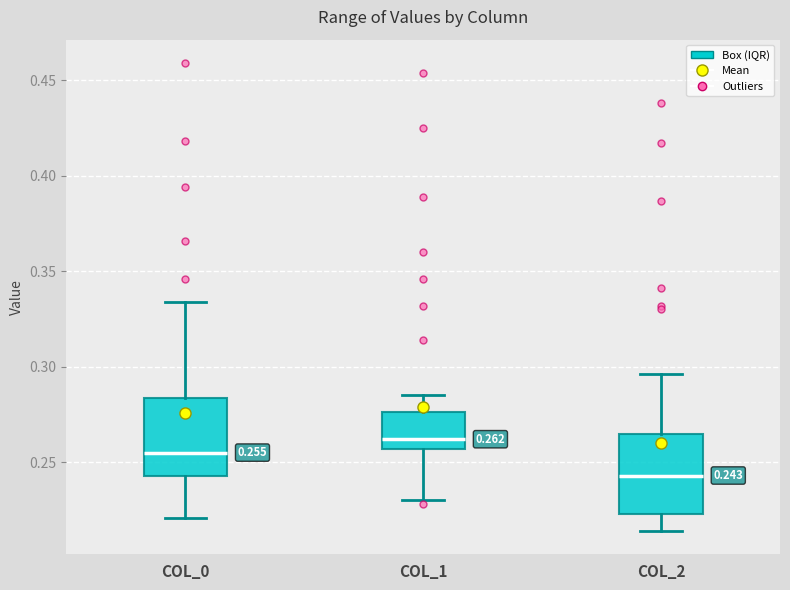

Which box's median line is the highest?

COL_1